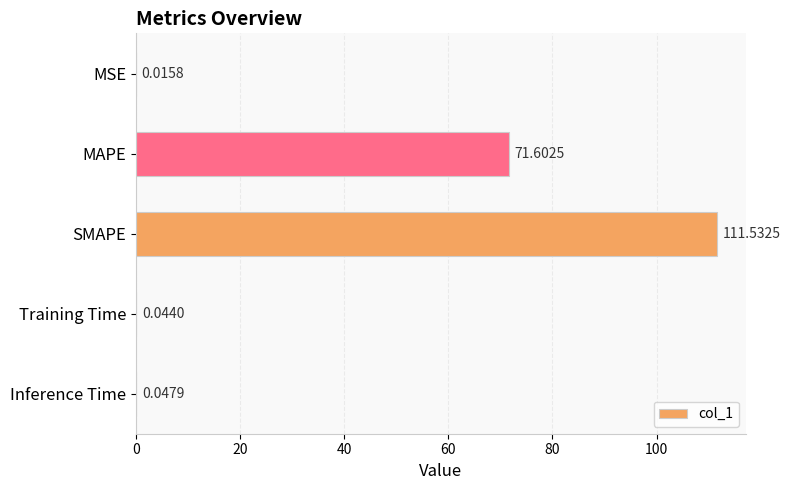

What is the sum of the values at MAPE and Training Time?

71.6